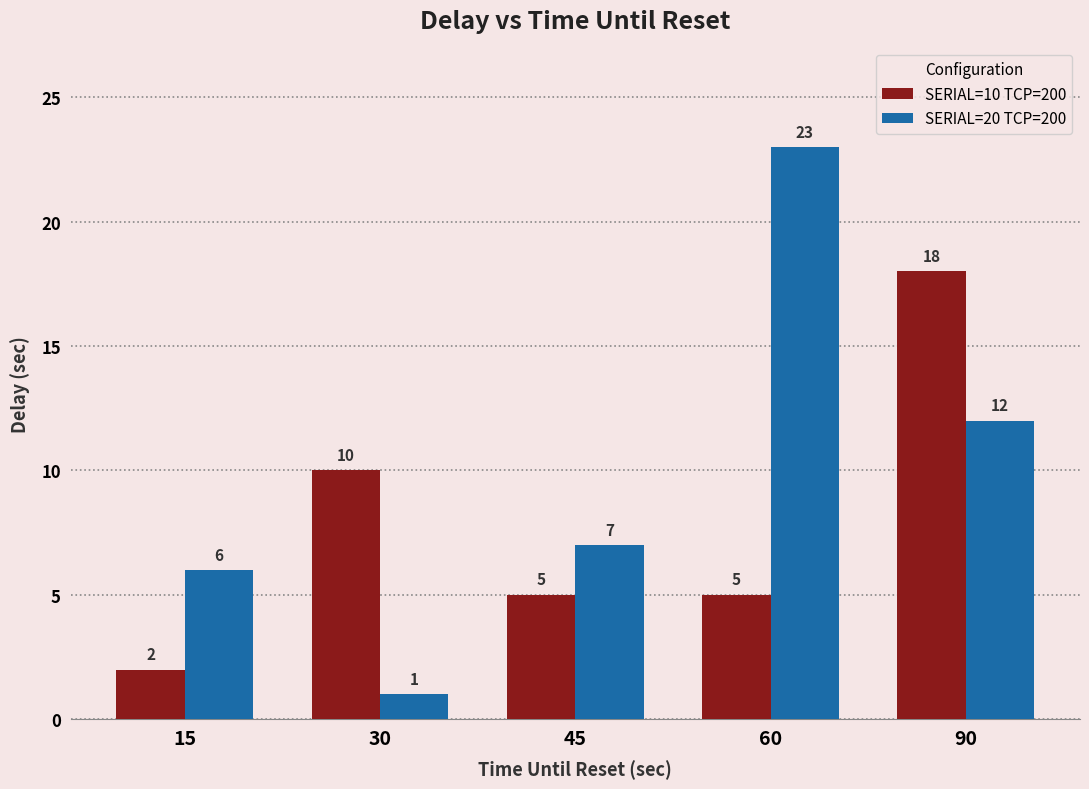

Which series has the largest total across all categories?

SERIAL=20 TCP=200